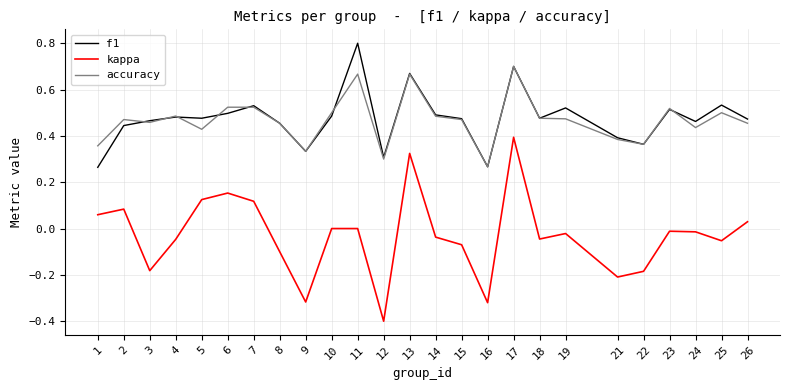

Where does the kappa series first go above 0?

1